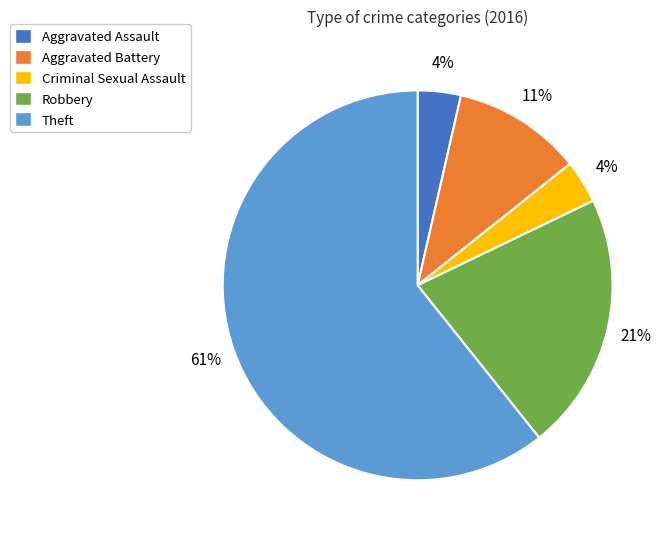

The Aggravated Battery slice represents 17% of the pie. True or false?

False